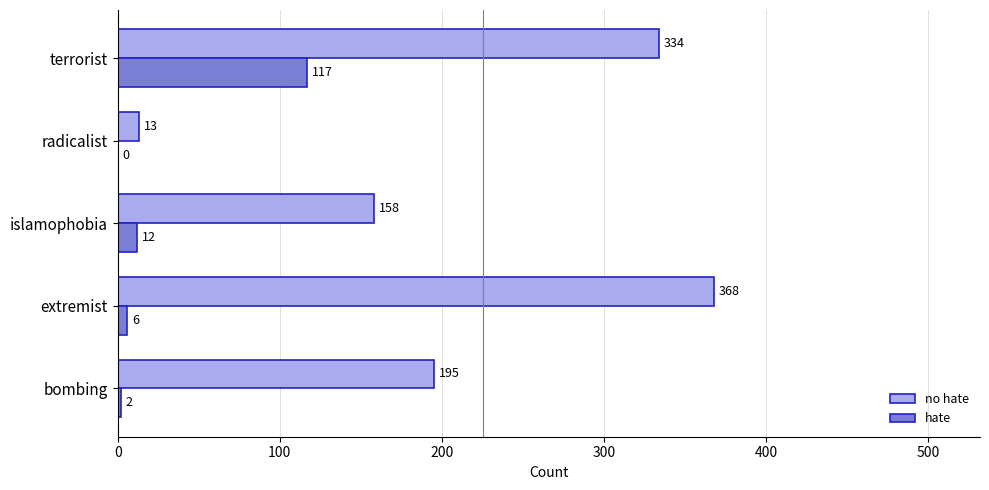

What is the sum of all hate values?

137